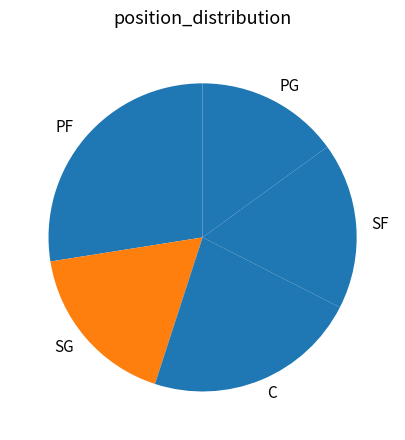

Which slice is the largest?

PF